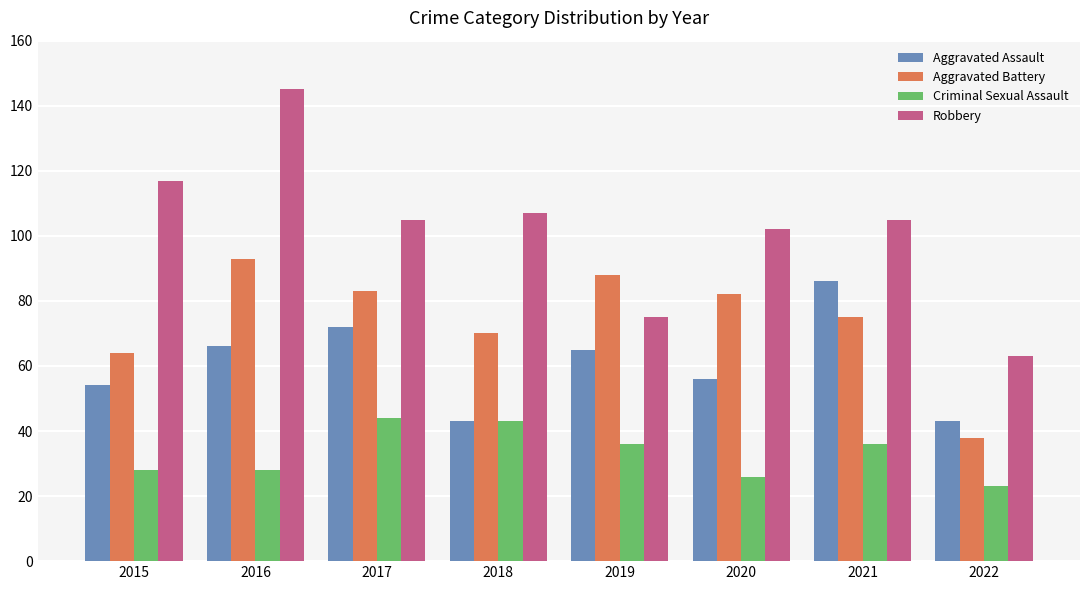

What is the minimum value for Aggravated Assault?

43